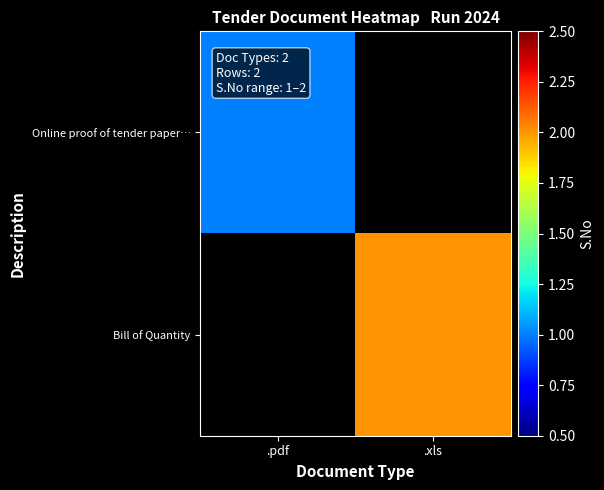

Rank the categories by Bill of Quantity value from lowest to highest.

.pdf, .xls